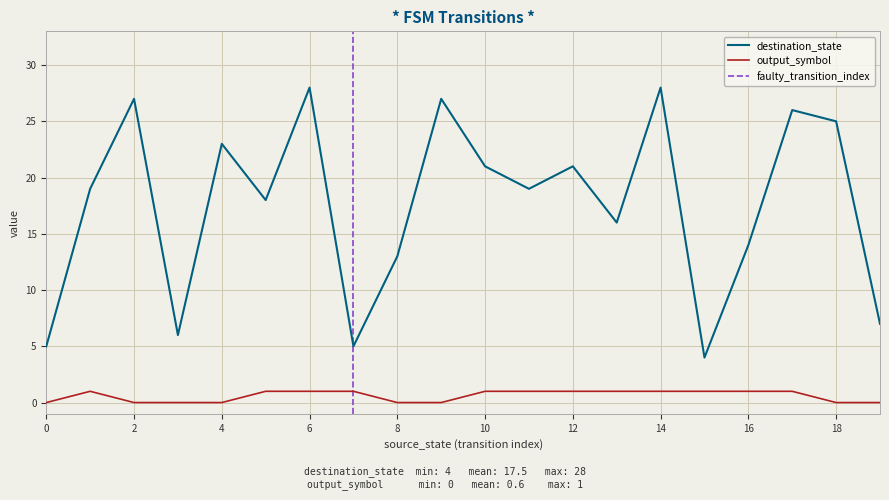

Rank the categories by destination_state value from lowest to highest.

15, 0, 7, 3, 19, 8, 16, 13, 5, 1, 11, 10, 12, 4, 18, 17, 2, 9, 6, 14